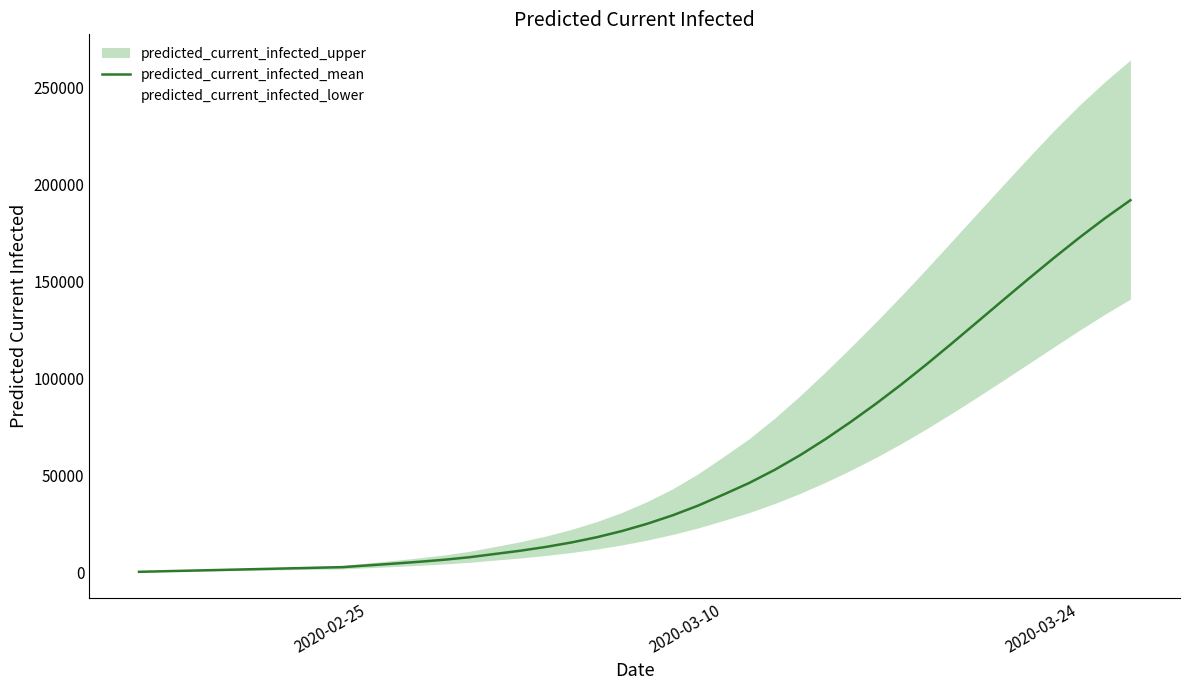

What is the highest value of the predicted_current_infected_mean series?

191988